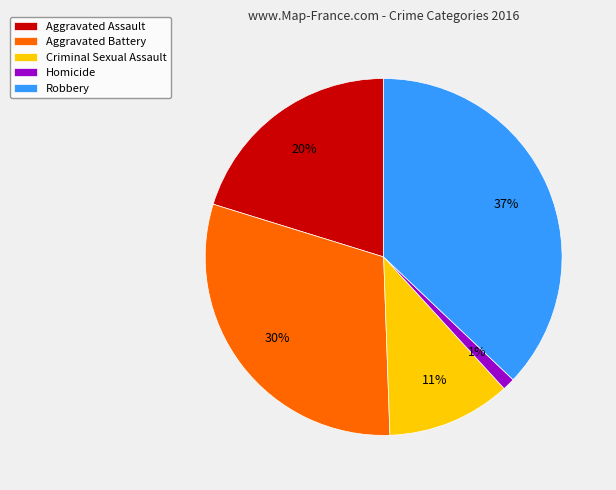

True or false: Aggravated Battery accounts for 19% of the total.

False